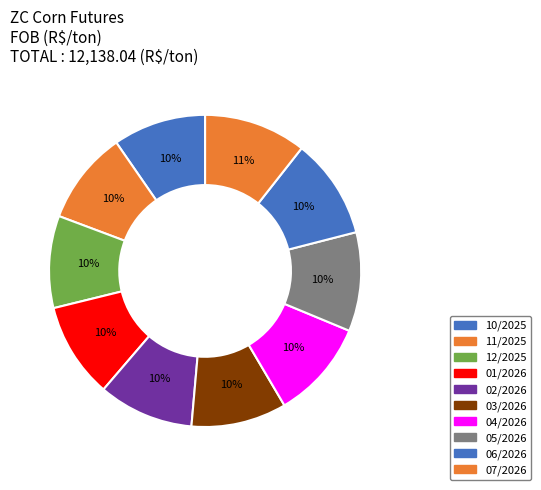

How many slices are in this pie chart?

10